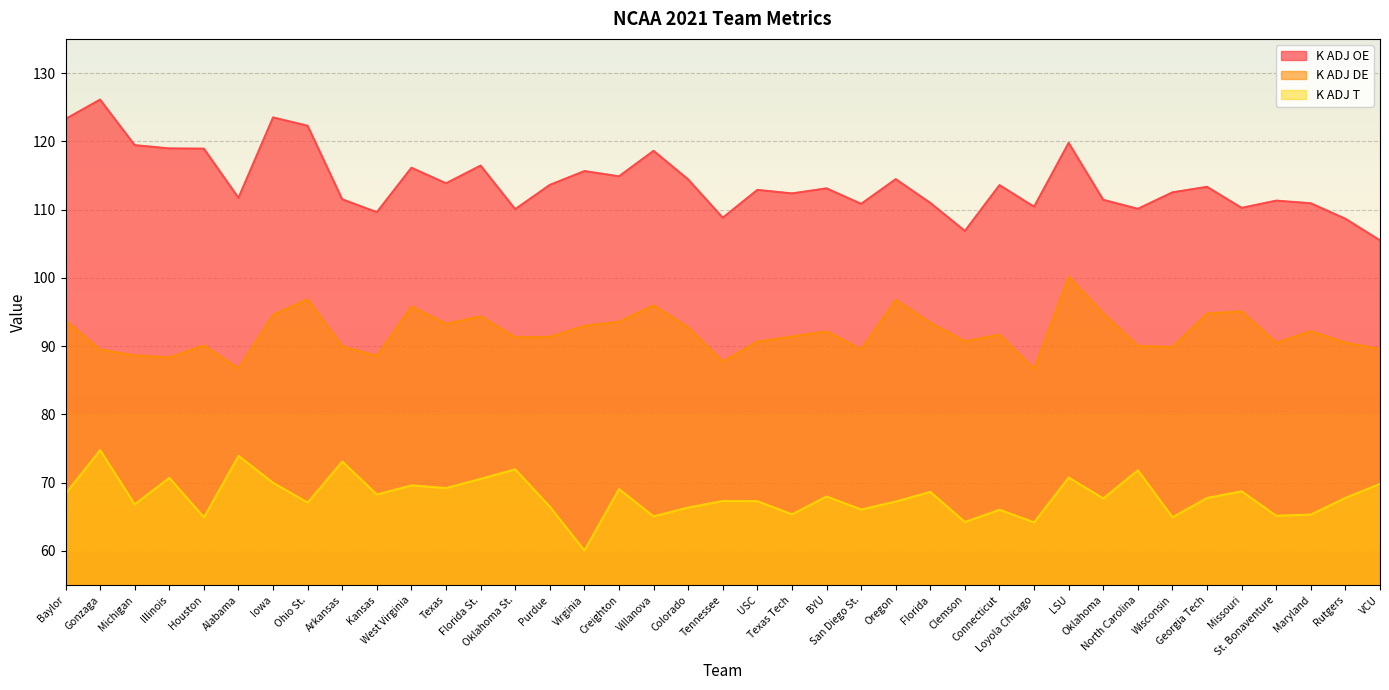

In K ADJ OE, how many points are higher than both neighbors (excluding endpoints)?

13